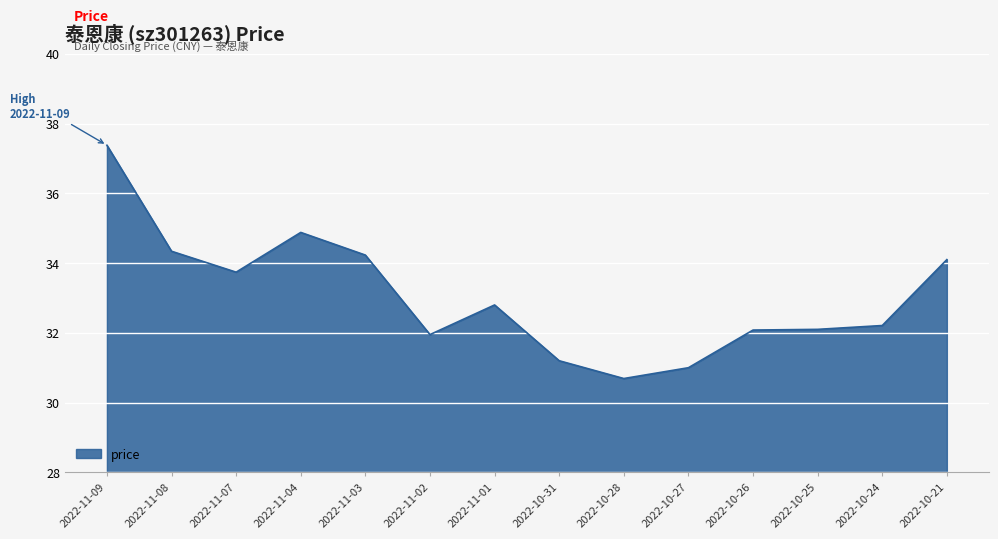

What is the greatest value displayed?

37.4